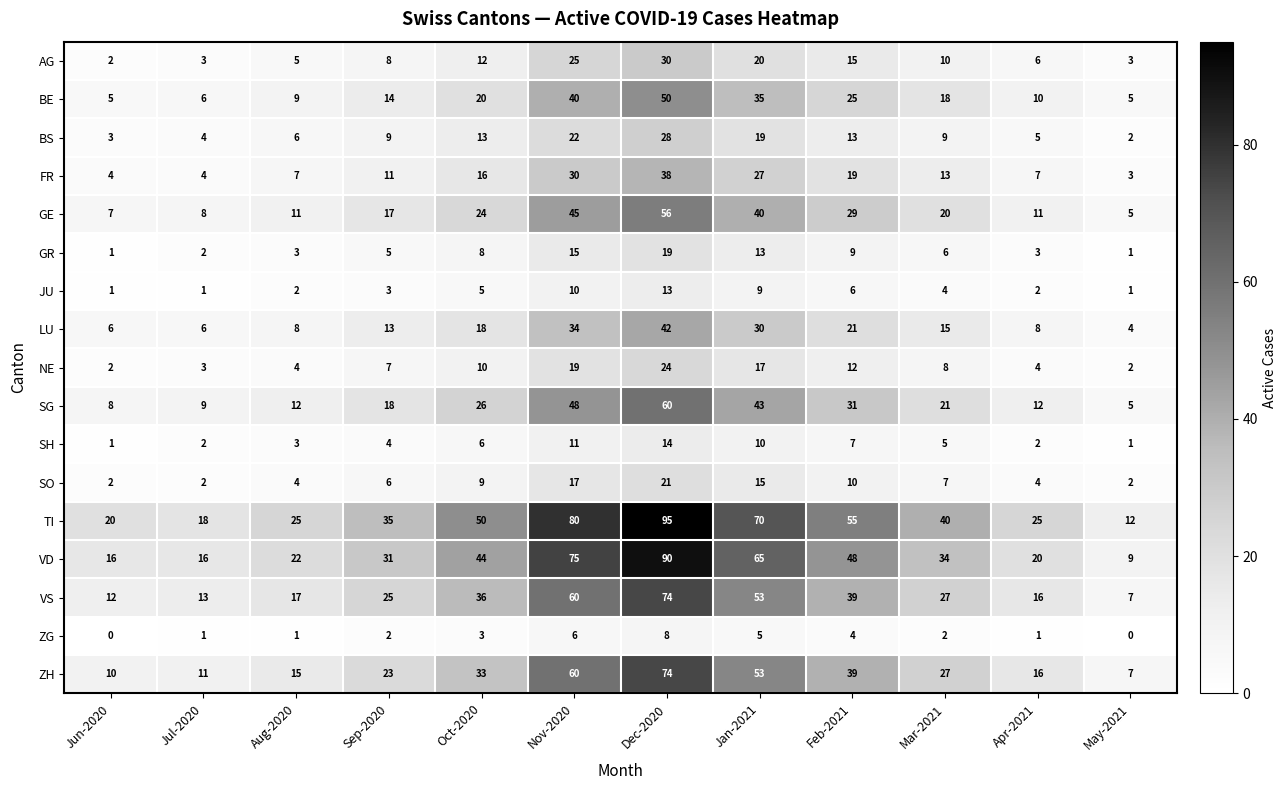

What is the maximum value for SH?

14